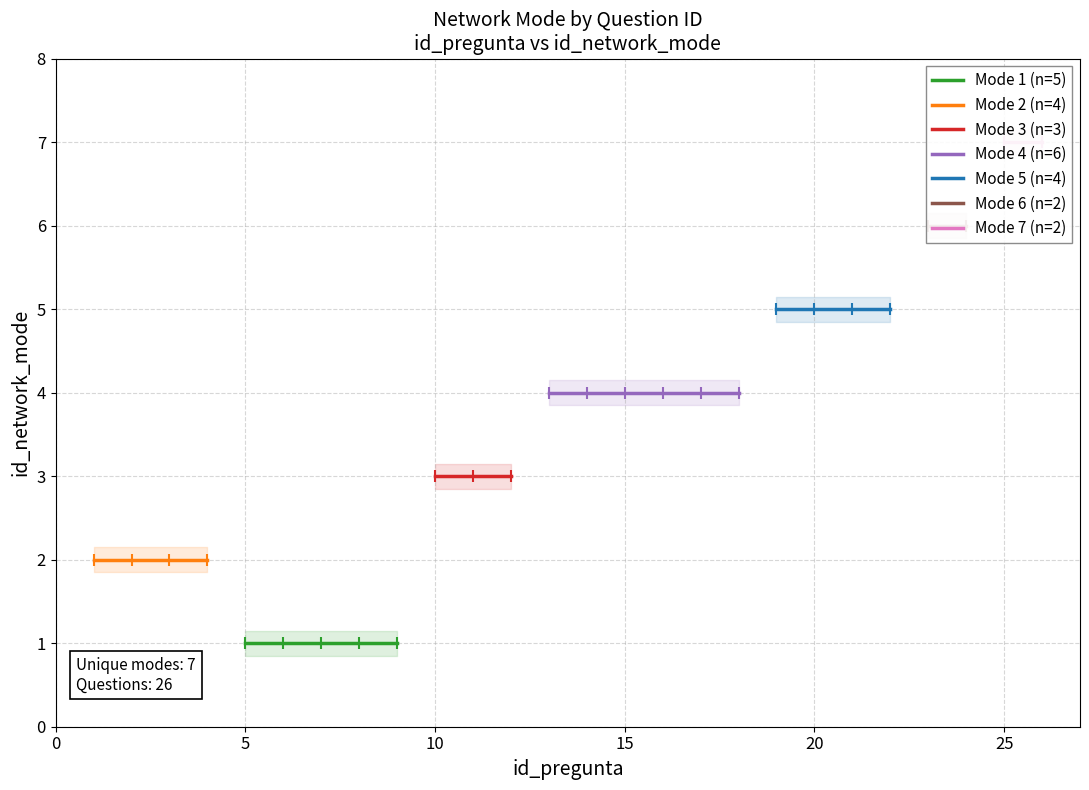

What is the change in value from 1 to 24?

+4